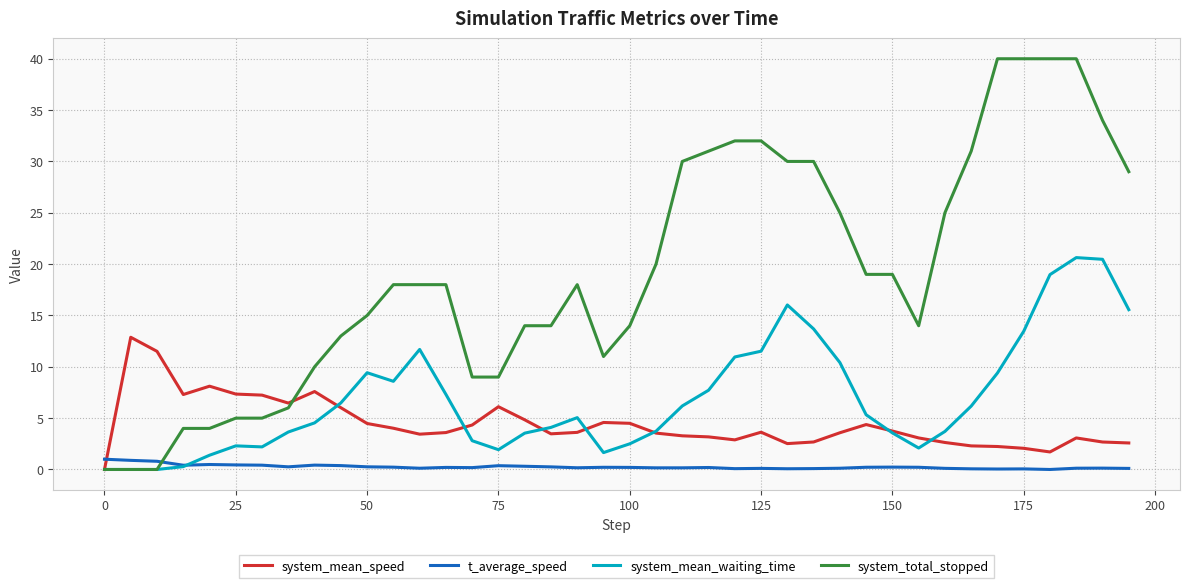

True or false: t_average_speed and system_total_stopped intersect in this chart.

True